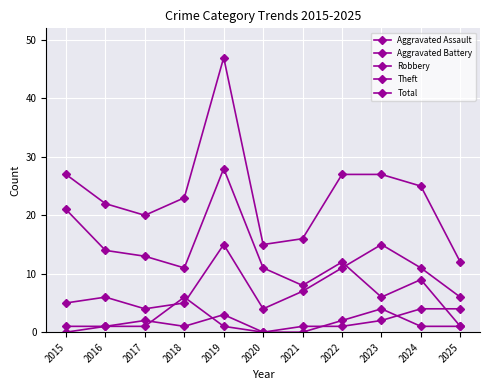

Does the chart have visible grid lines?

Yes